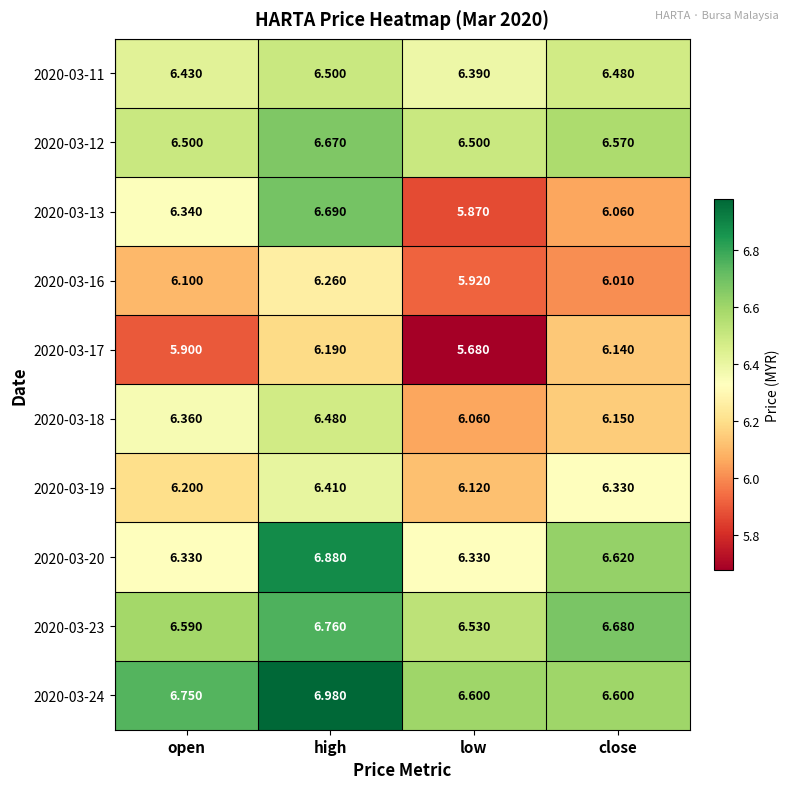

At which label is 2020-03-19 closest to 6?

low